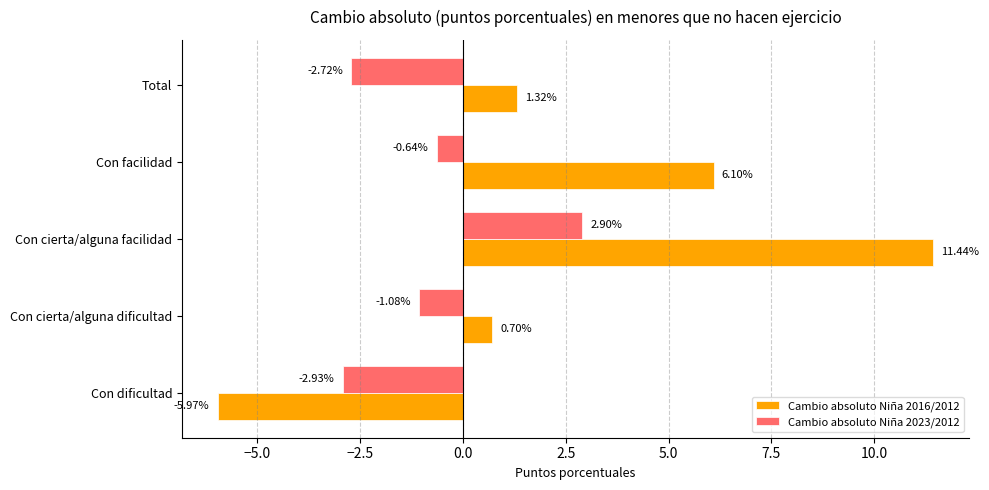

At which category is the sum across all series the highest?

Con cierta/alguna facilidad